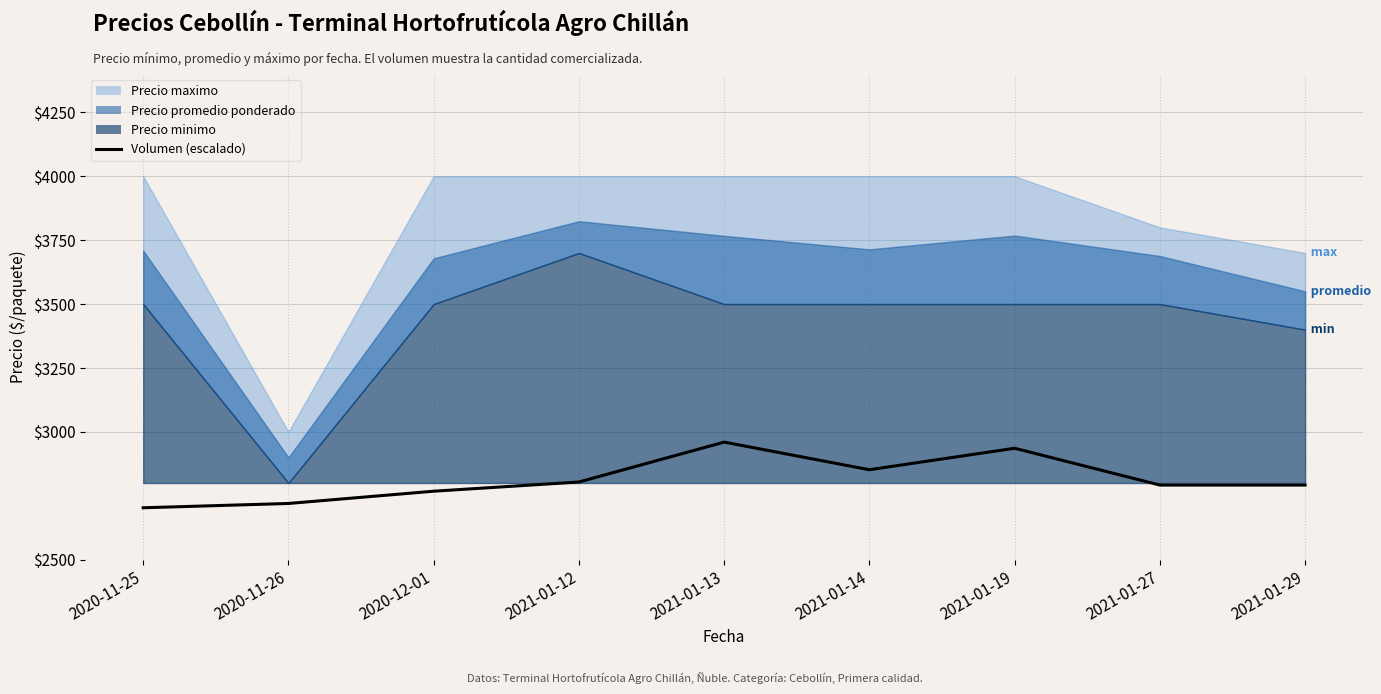

At which category does the data reach its first local peak?

2021-01-13